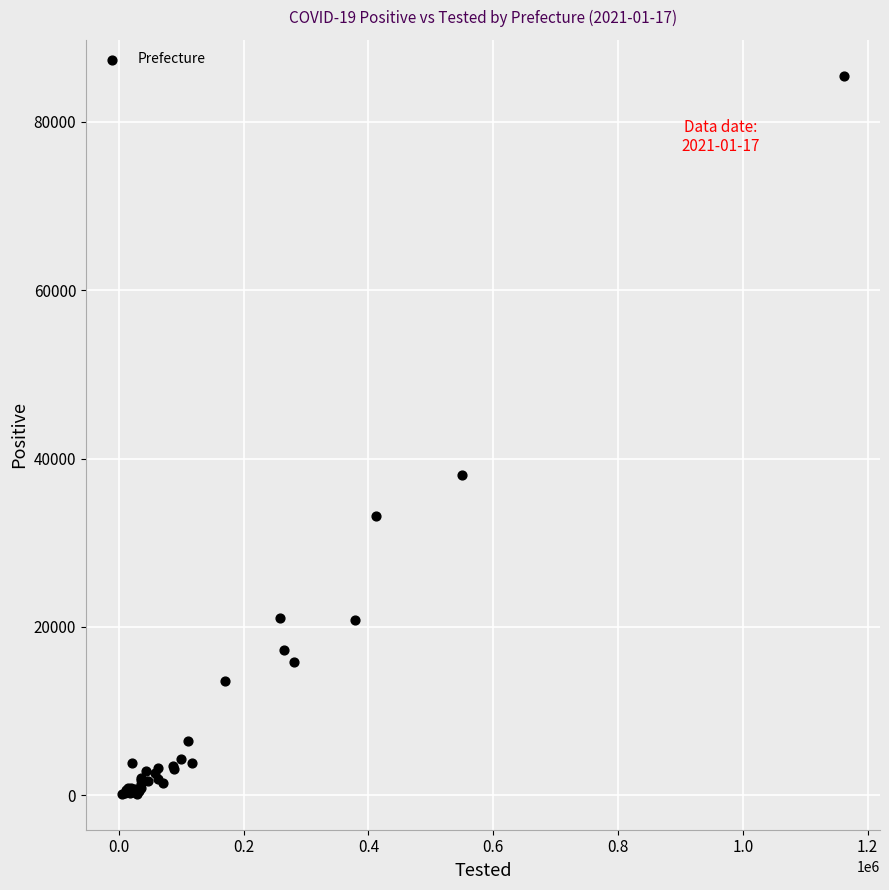

What Y value in the scatter plot is closest to 42823?

38095